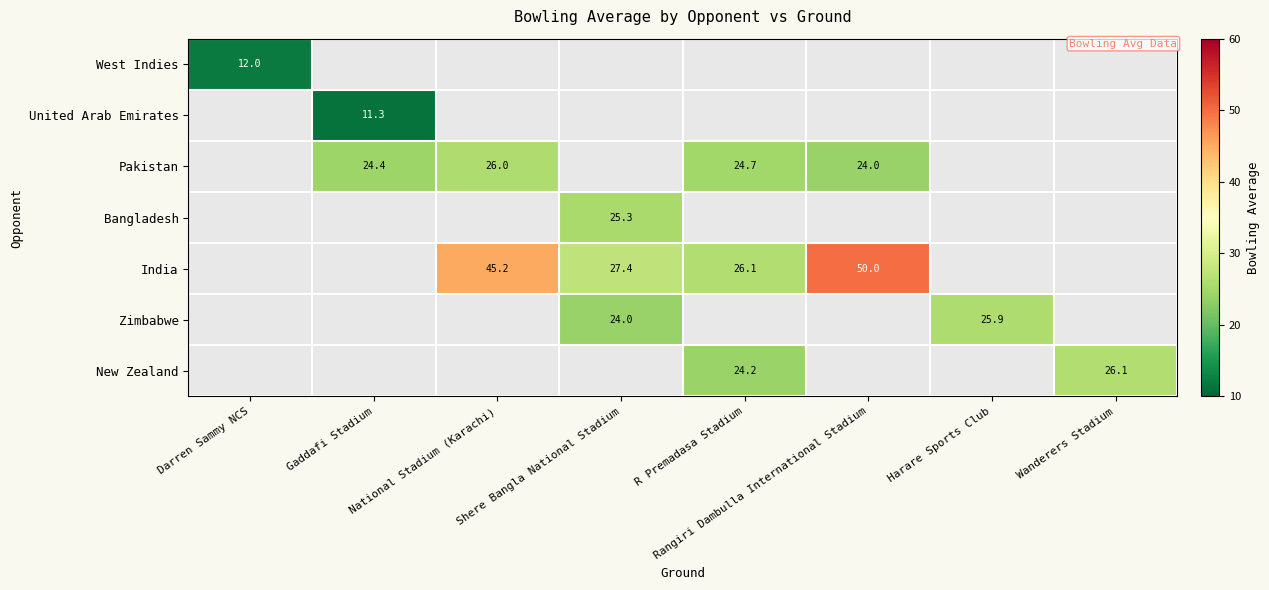

Is the value of Zimbabwe at Shere Bangla National Stadium greater than the value of United Arab Emirates at Gaddafi Stadium?

Yes